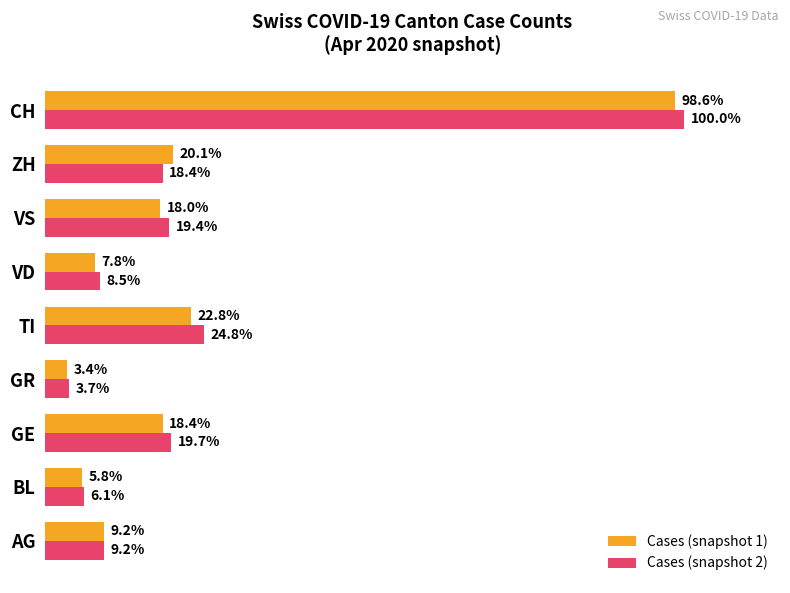

Is the value of Cases (snapshot 1) at TI greater than the value of Cases (snapshot 2) at VS?

Yes